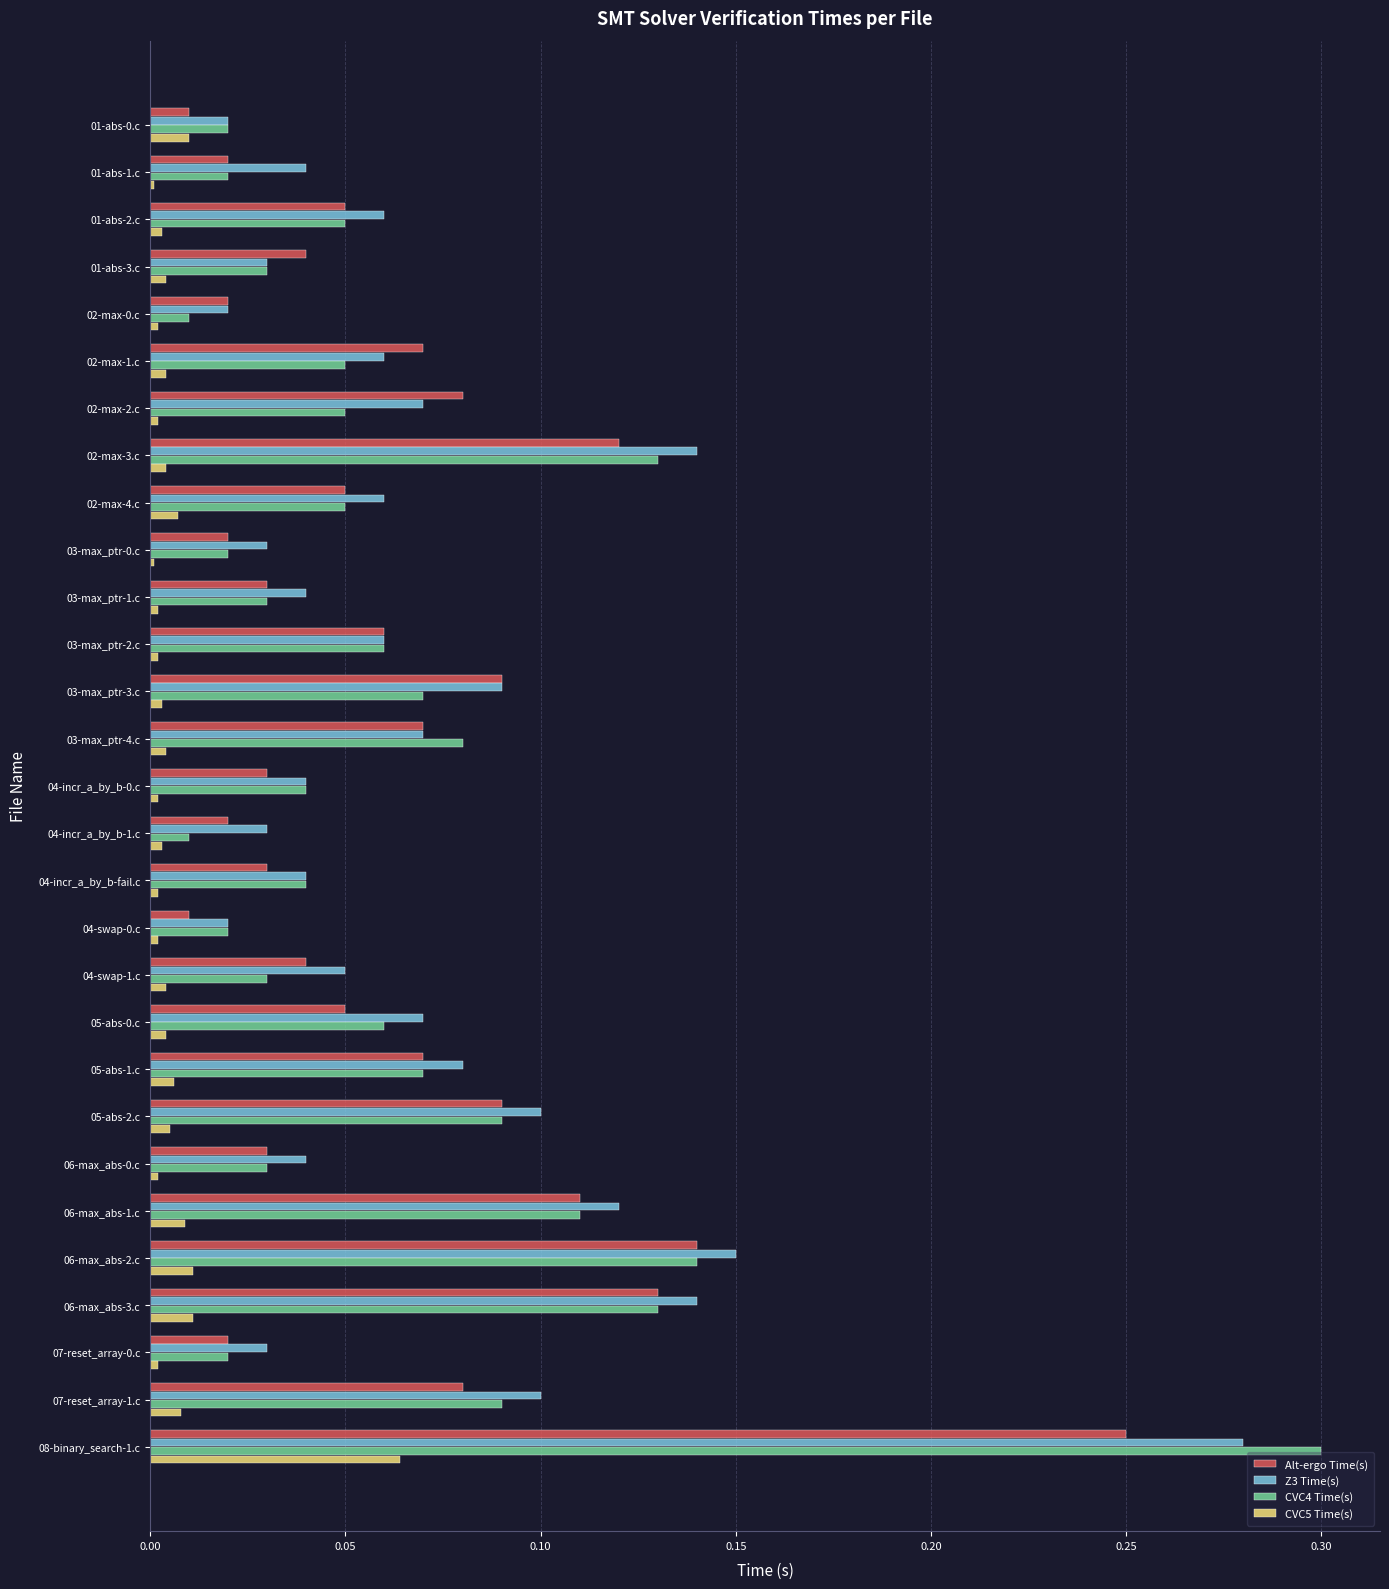

At how many categories does at least one series exceed 0?

29